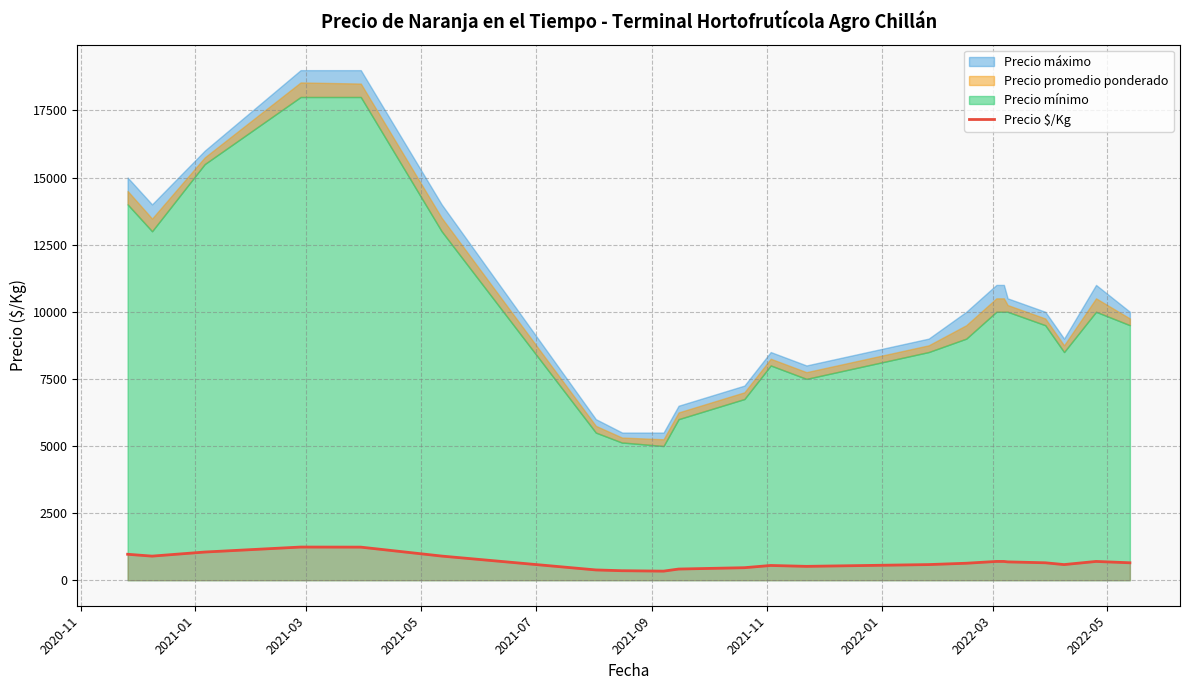

What is the smallest value displayed?

339.0